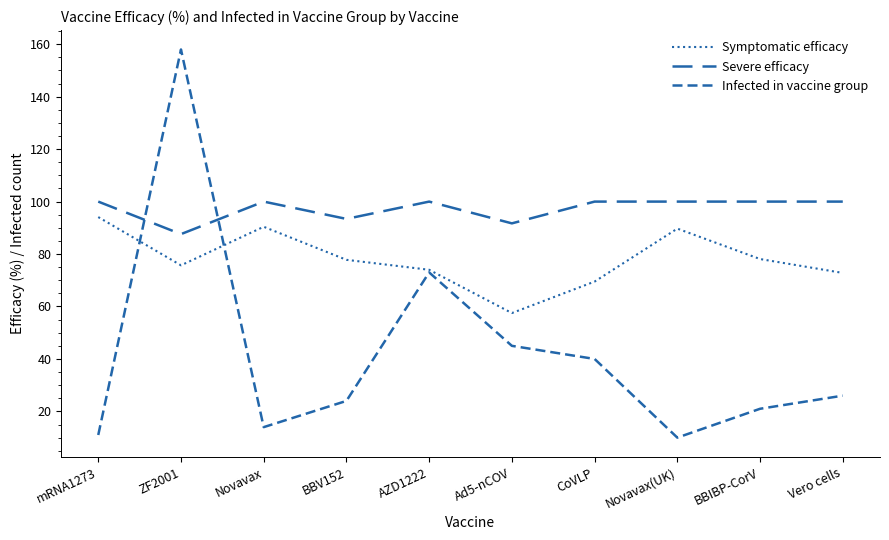

Reading left to right, extract all data points from this chart.

Symptomatic efficacy: 94.1	75.7	90.4	77.8	74.0	57.5	69.5	89.7	78.1	72.8
Severe efficacy: 100.0	87.6	100.0	93.4	100.0	91.7	100.0	100.0	100.0	100.0
Infected in vaccine group: 11.0	158.0	14.0	24.0	73.0	45.0	40.0	10.0	21.0	26.0